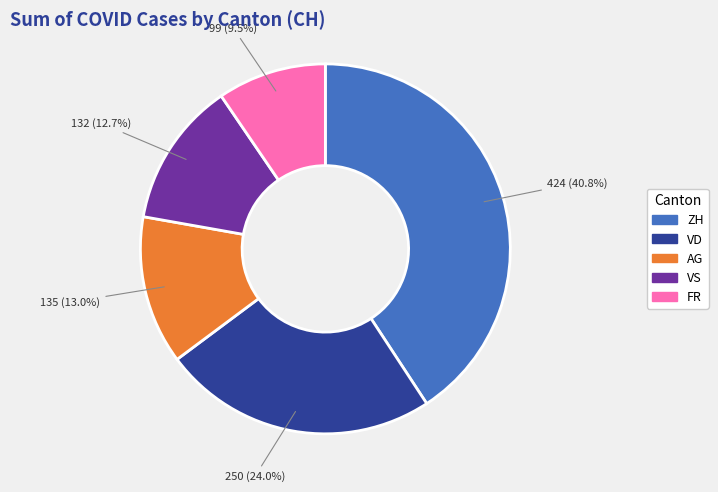

Which category has the smallest portion of the pie?

FR